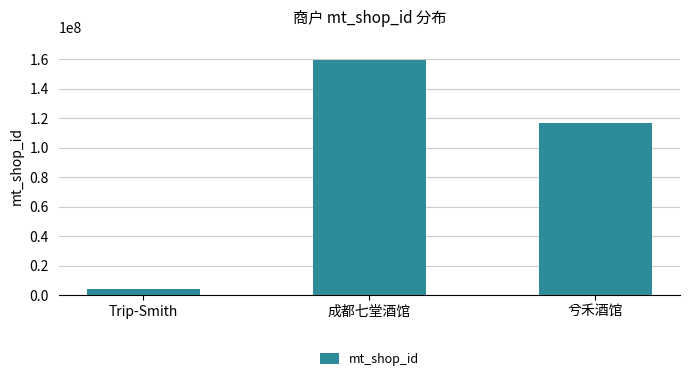

What is the label of the 3rd bar from the left?

兮禾酒馆